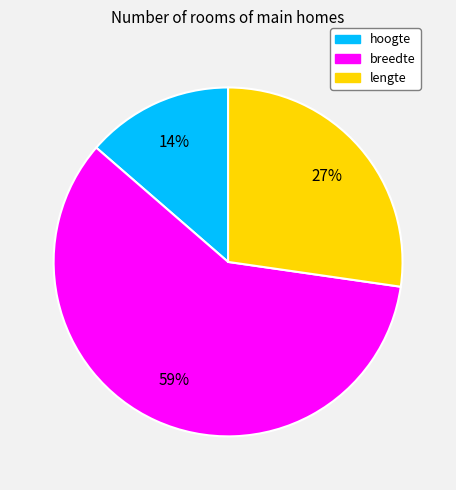

How many segments does this pie chart have?

3